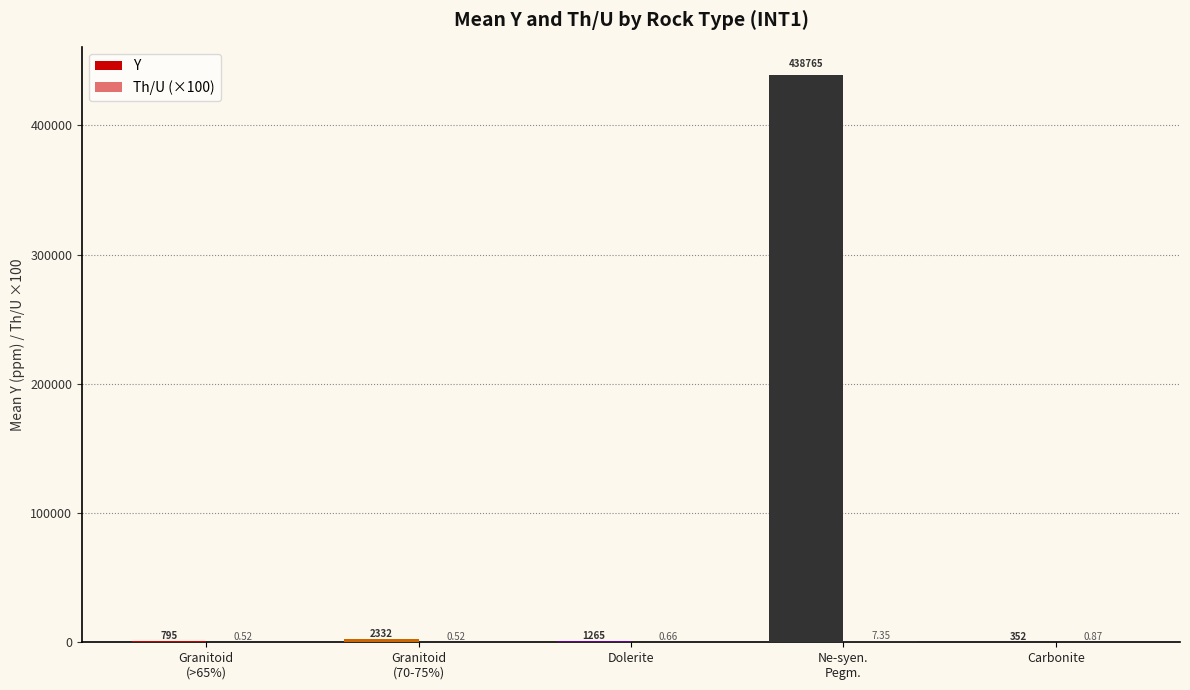

Count the number of categories in the chart.

5